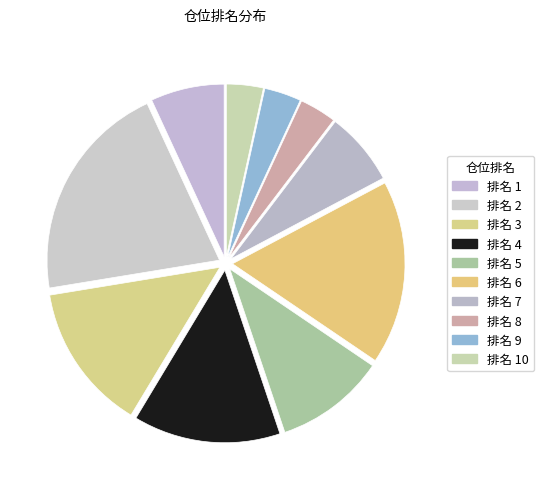

How many segments does this pie chart have?

10